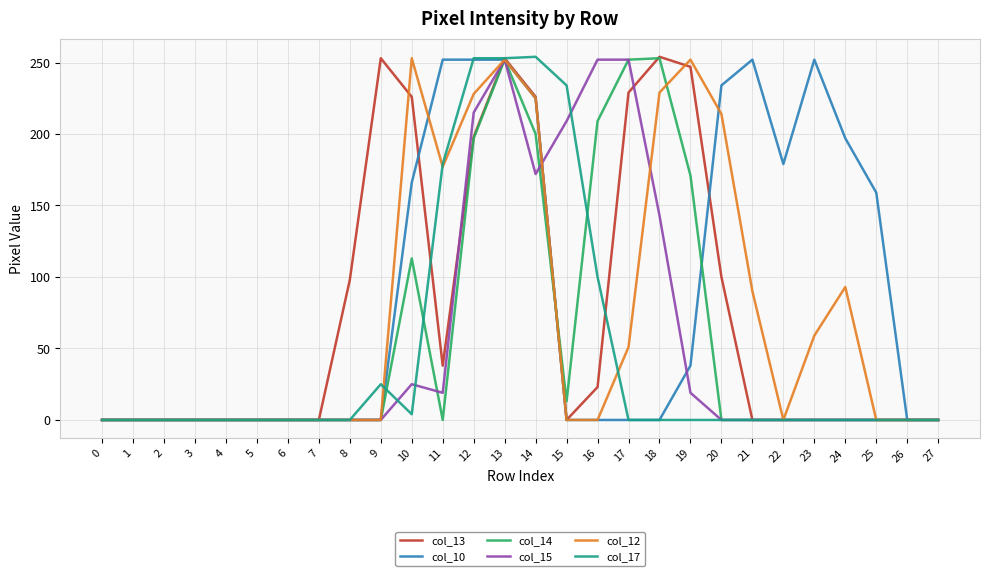

Which series changed the most between 2 and 23?

col_10